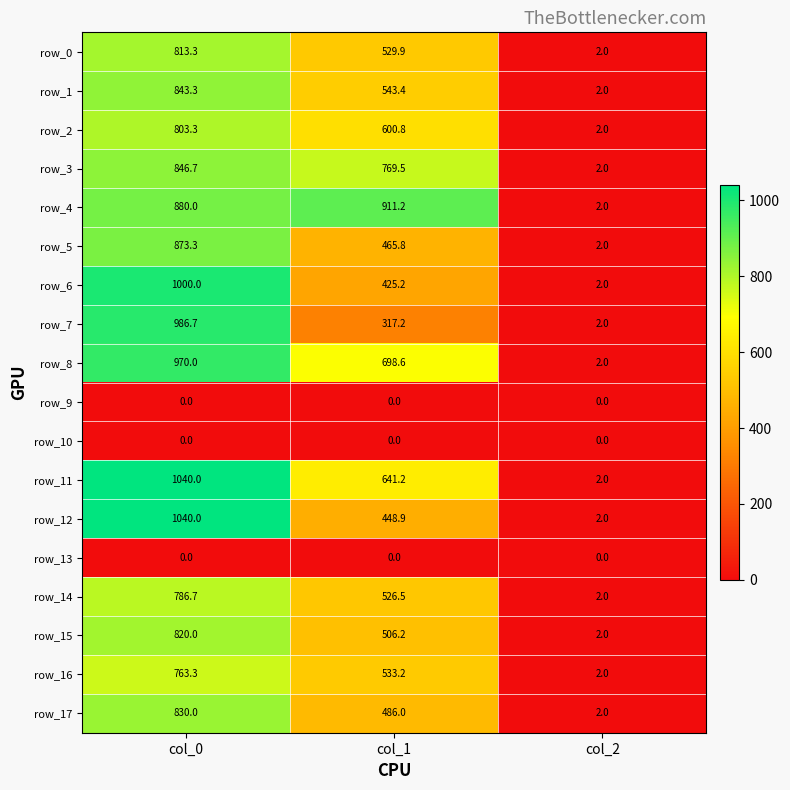

Reading left to right, transcribe all the data shown in this chart.

row_0: 813.3	529.9	2.0
row_1: 843.3	543.4	2.0
row_2: 803.3	600.8	2.0
row_3: 846.7	769.5	2.0
row_4: 880.0	911.2	2.0
row_5: 873.3	465.8	2.0
row_6: 1000.0	425.2	2.0
row_7: 986.7	317.2	2.0
row_8: 970.0	698.6	2.0
row_9: 0.0	0.0	0.0
row_10: 0.0	0.0	0.0
row_11: 1040.0	641.2	2.0
row_12: 1040.0	448.9	2.0
row_13: 0.0	0.0	0.0
row_14: 786.7	526.5	2.0
row_15: 820.0	506.2	2.0
row_16: 763.3	533.2	2.0
row_17: 830.0	486.0	2.0